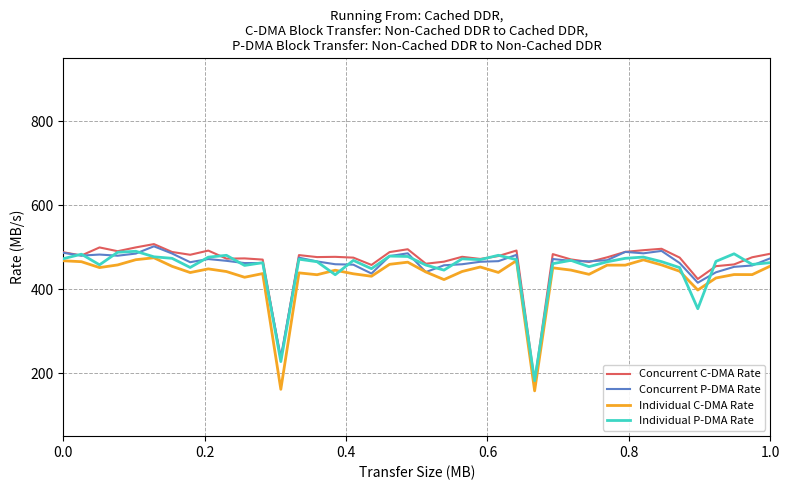

What is the lowest value of the Concurrent C-DMA Rate series?

180.1